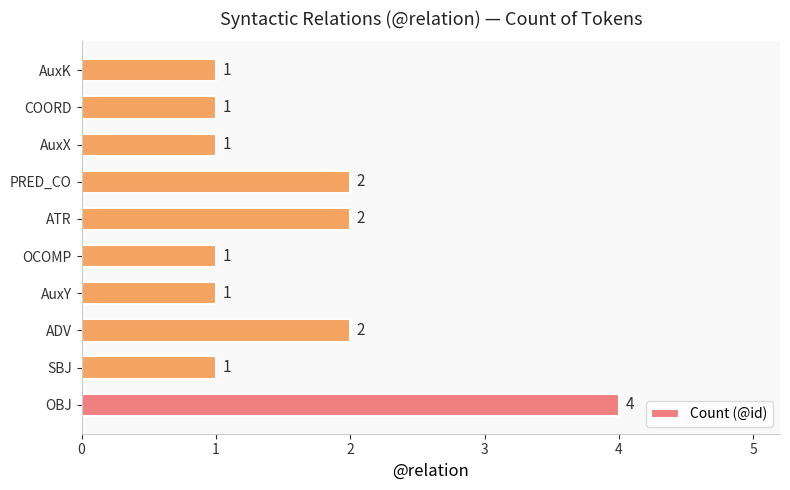

True or false: the data shows 1 at AuxK.

True